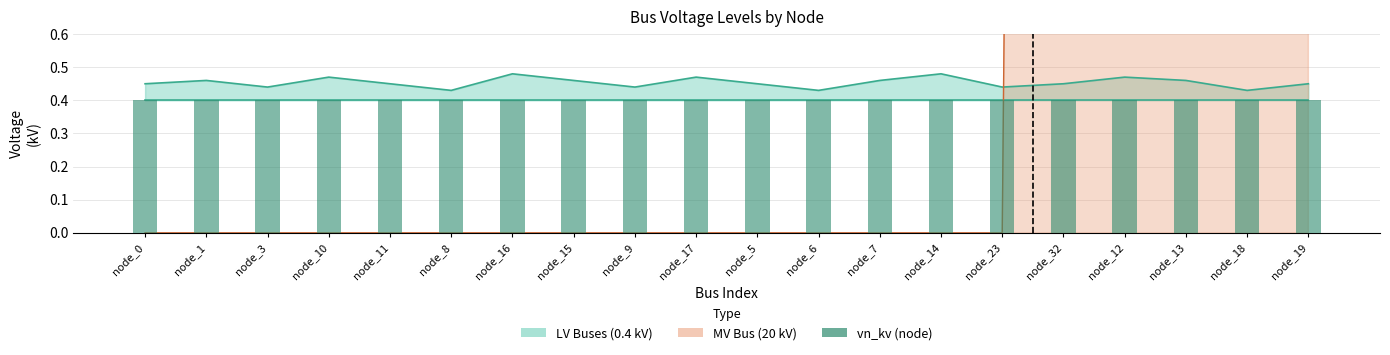

The Upper Bound series shows 0.3 at node_9. True or false?

False